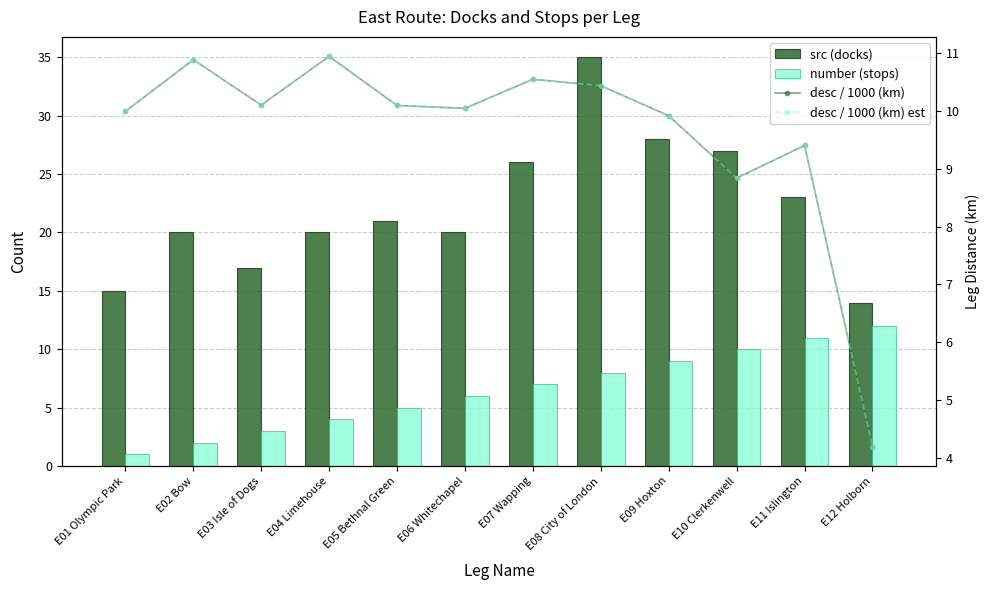

Which series has the largest total across all categories?

src (docks)